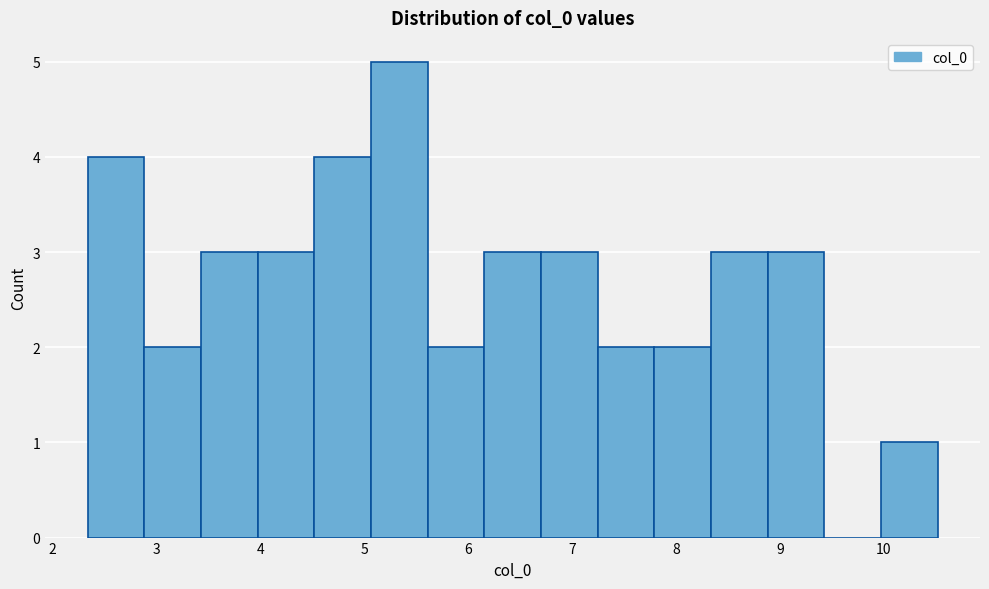

Reading left to right, list every bar in this chart as the range it spans on the x-axis followed by its height. Neither the bar edges nor the heights are printed on the chart, so give them approximately, as read against the axes.

2.3 to 2.9: 4
2.9 to 3.4: 2
3.4 to 4.0: 3
4.0 to 4.5: 3
4.5 to 5.1: 4
5.1 to 5.6: 5
5.6 to 6.2: 2
6.2 to 6.7: 3
6.7 to 7.2: 3
7.2 to 7.8: 2
7.8 to 8.3: 2
8.3 to 8.9: 3
8.9 to 9.4: 3
9.4 to 10.0: 0
10.0 to 10.5: 1